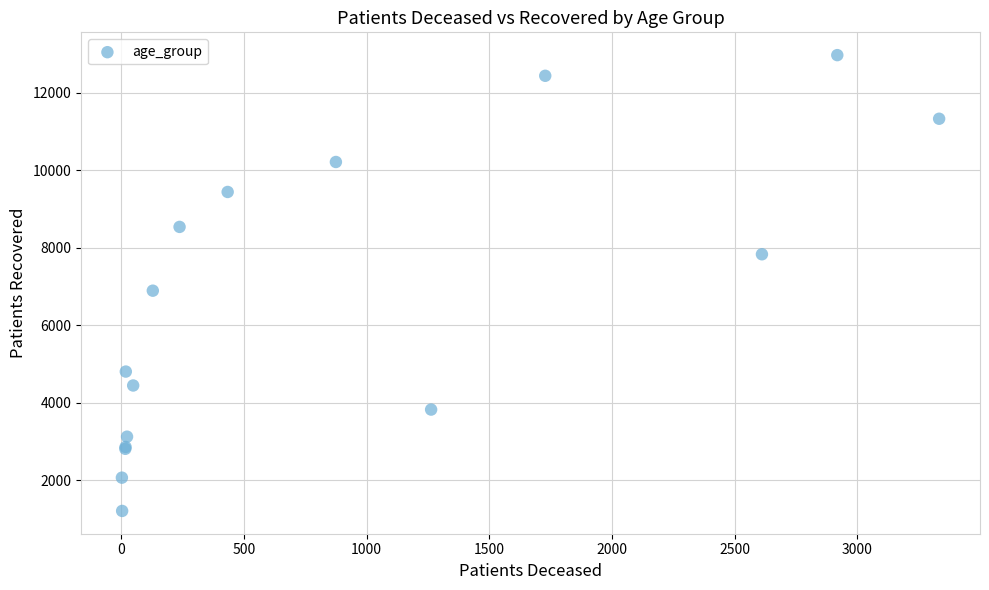

What Y value in the scatter plot is closest to 7087?

6890